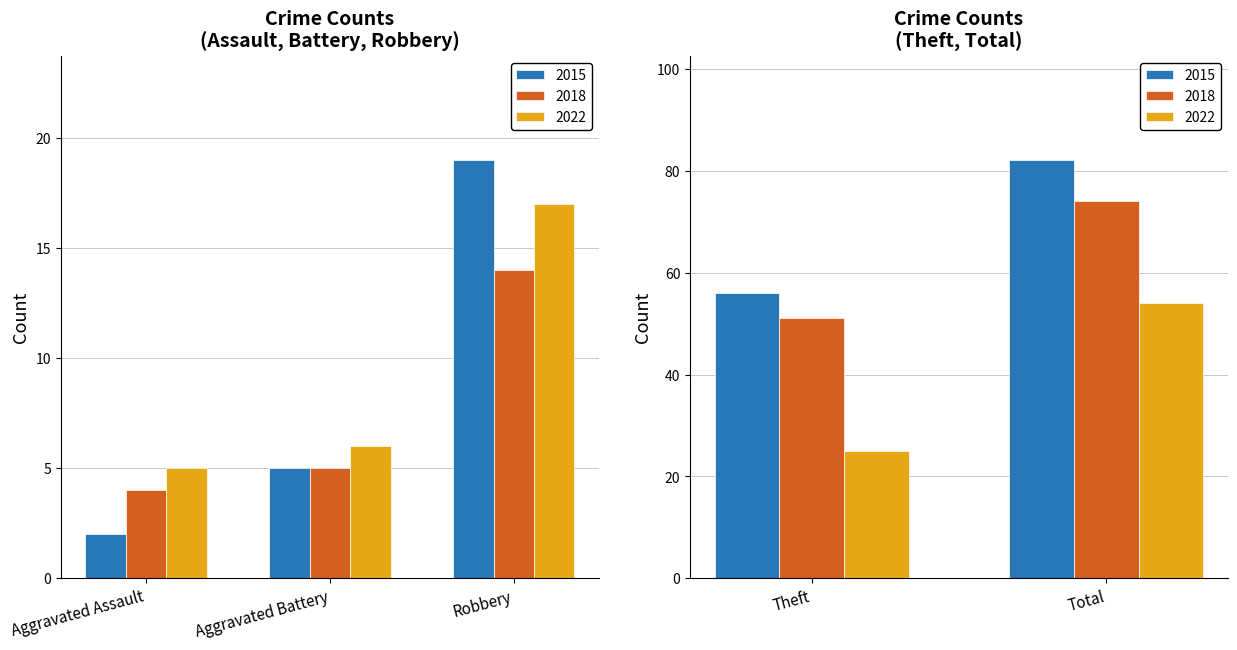

What is the total value across all series at Aggravated Assault?

11